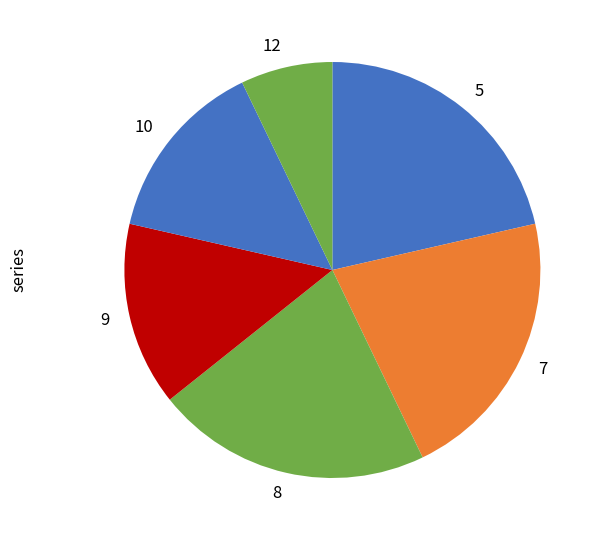

The 12 slice represents 7% of the pie. True or false?

True